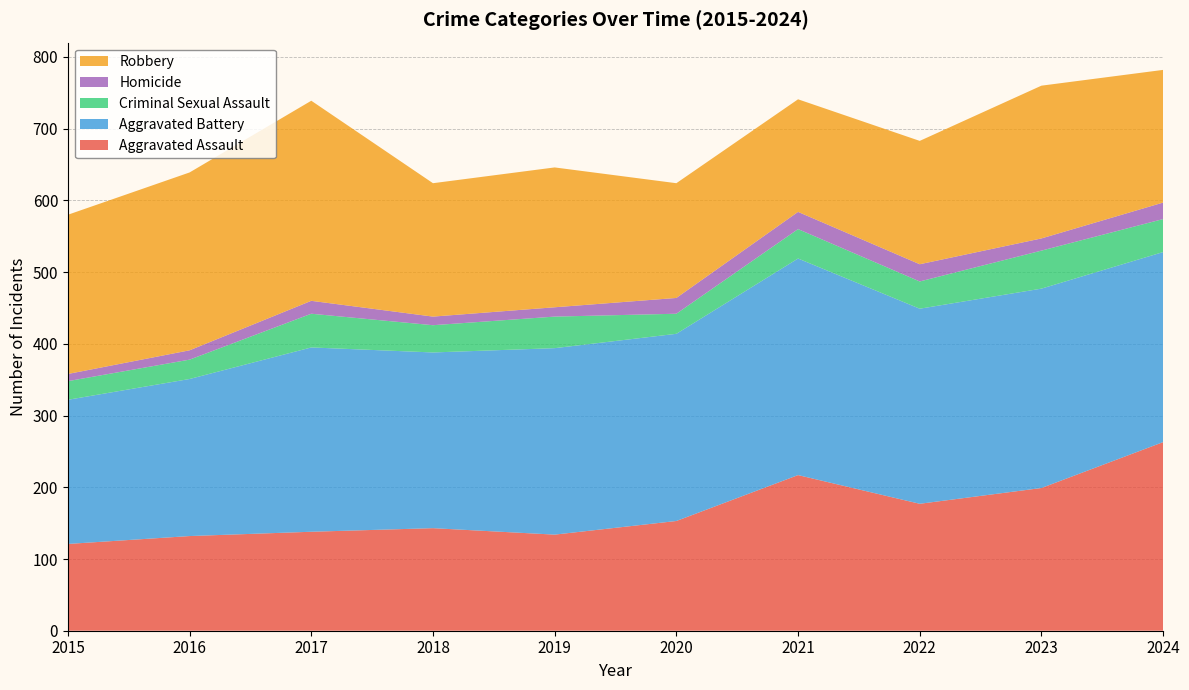

Reading left to right, extract all data points from this chart.

Aggravated Assault: 121	132	138	143	134	153	217	177	199	263
Aggravated Battery: 201	219	257	245	260	261	302	272	278	265
Criminal Sexual Assault: 26	27	47	38	44	28	41	38	53	46
Homicide: 10	13	18	12	13	22	24	24	17	23
Robbery: 222	248	279	186	195	160	157	172	213	185